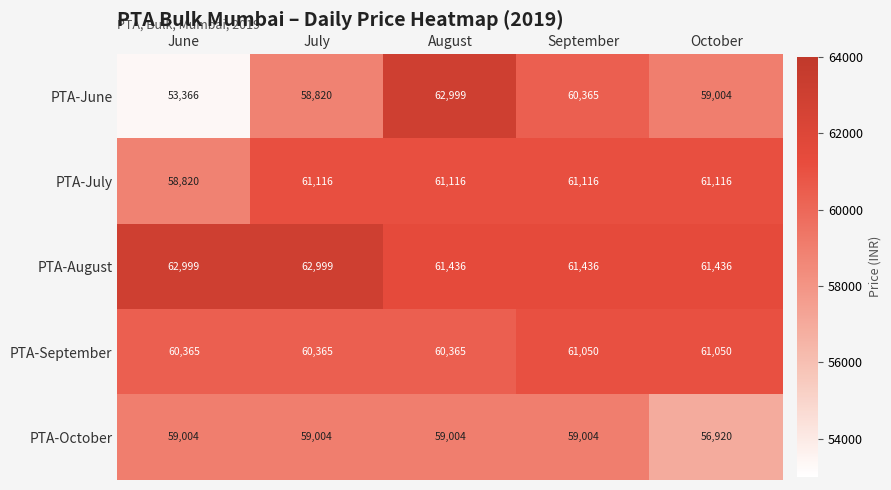

Reading left to right, what are all the values shown in this chart?

PTA-June: 53366	58820	62999	60365	59004
PTA-July: 58820	61116	61116	61116	61116
PTA-August: 62999	62999	61436	61436	61436
PTA-September: 60365	60365	60365	61050	61050
PTA-October: 59004	59004	59004	59004	56920